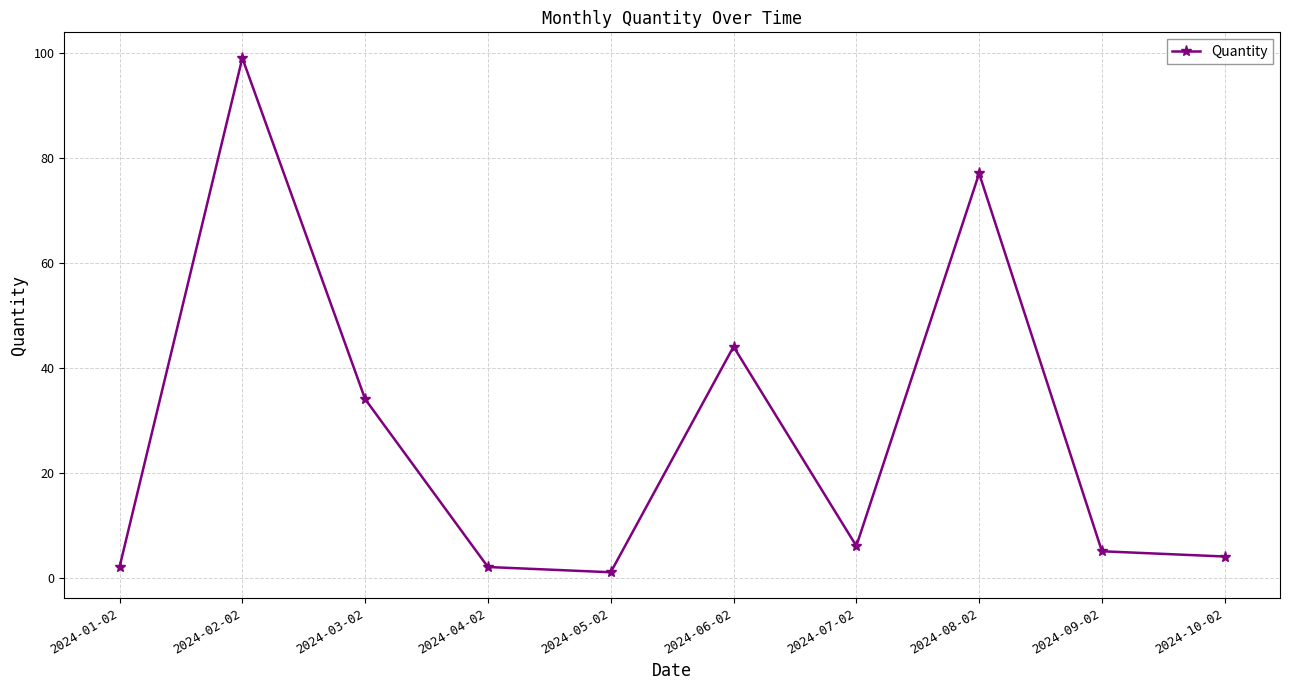

The value at 2024-02-02 is 41. True or false?

False